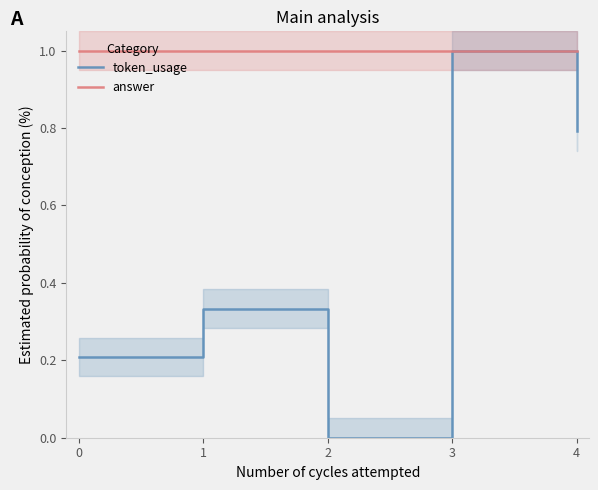

Reading left to right, extract all data points from this chart.

token_usage: 0=0.2	1=0.3	2=0.0	3=1.0	4=0.8
answer: 0=1.0	1=1.0	2=1.0	3=1.0	4=1.0